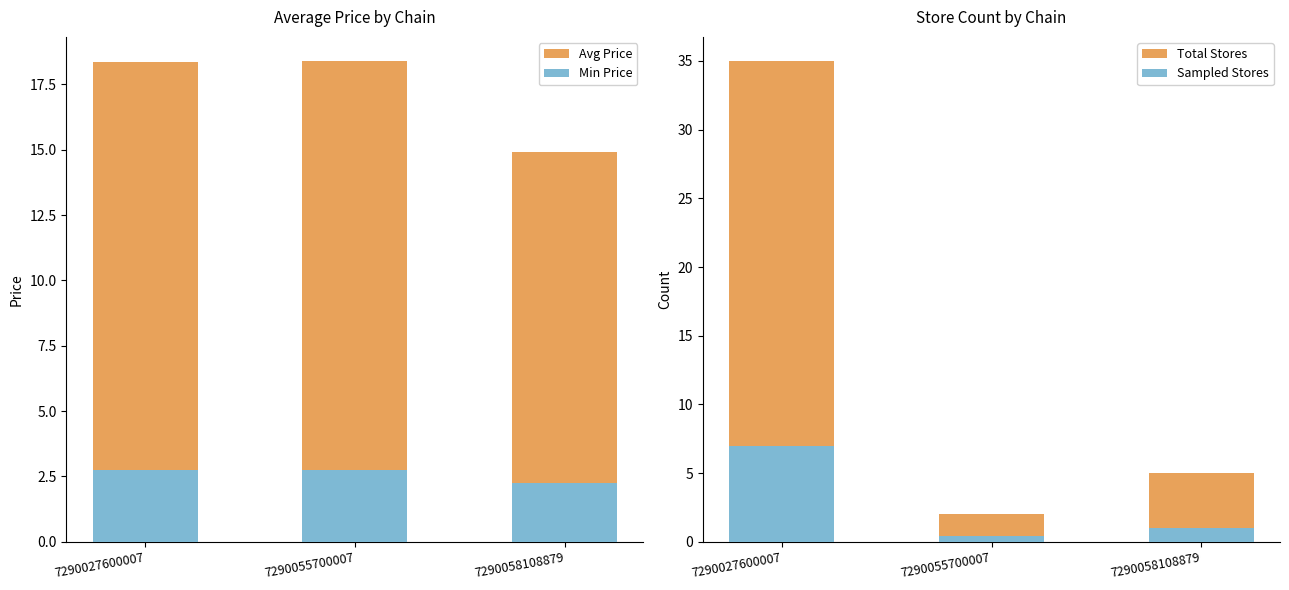

How many bars are there in each group?

4